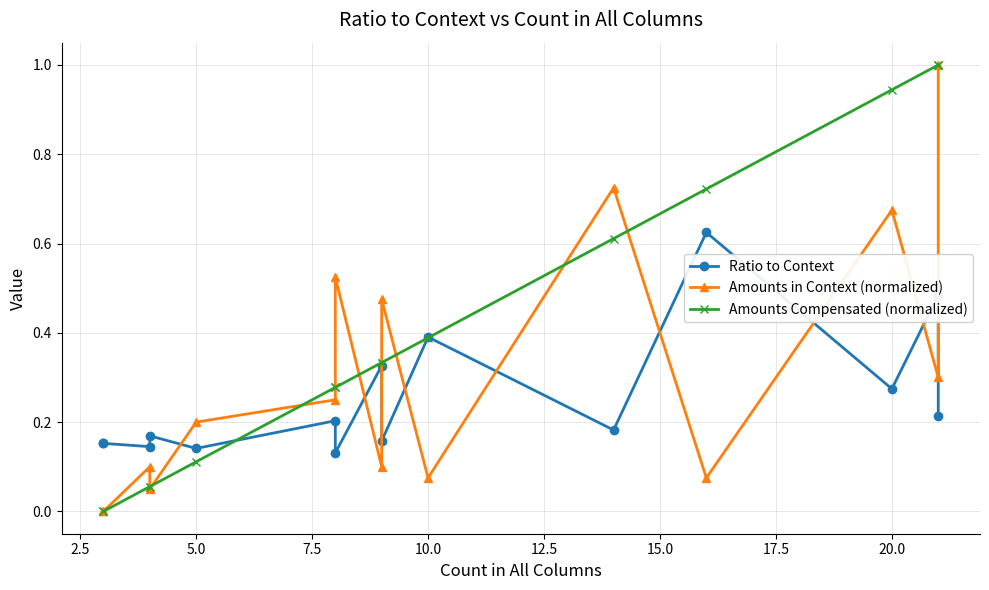

What is the highest value of the Ratio to Context series?

0.6